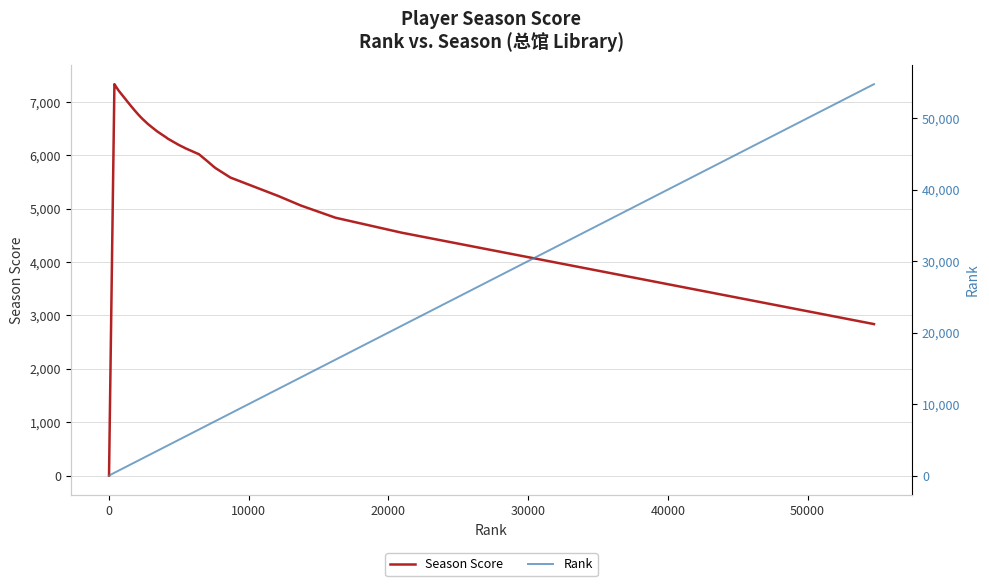

What is the highest value of the Season Score series?

7337